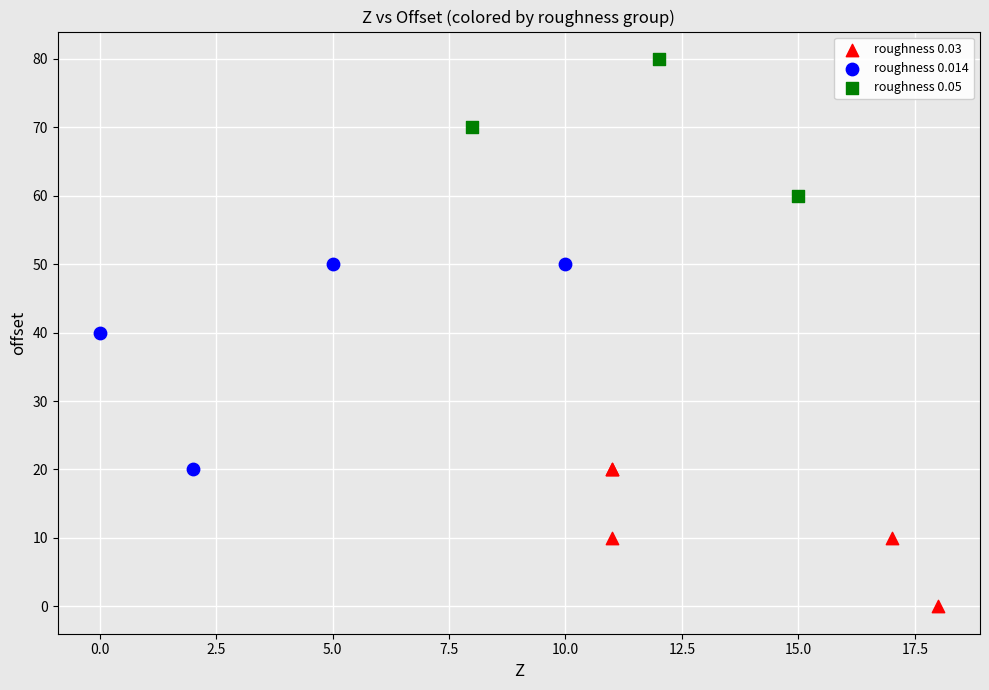

Which series has the widest spread of Y values?

roughness 0.014